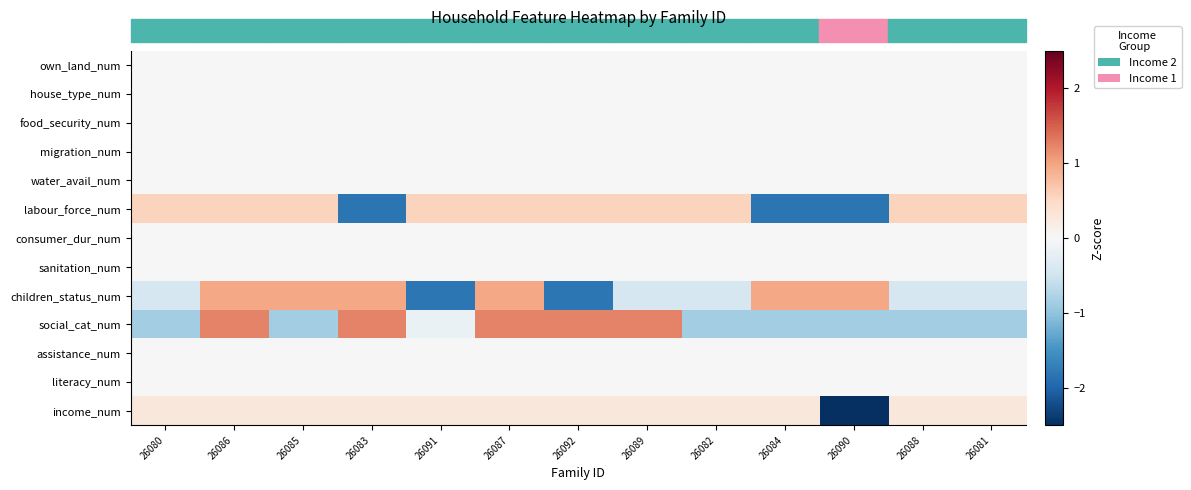

Rank the series by their maximum value, from highest to lowest.

social_cat_num, children_status_num, labour_force_num, income_num, own_land_num, house_type_num, food_security_num, migration_num, water_avail_num, consumer_dur_num, sanitation_num, assistance_num, literacy_num